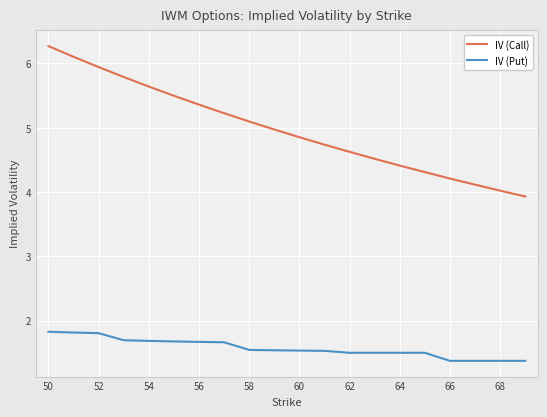

What is the greatest value displayed?

6.3